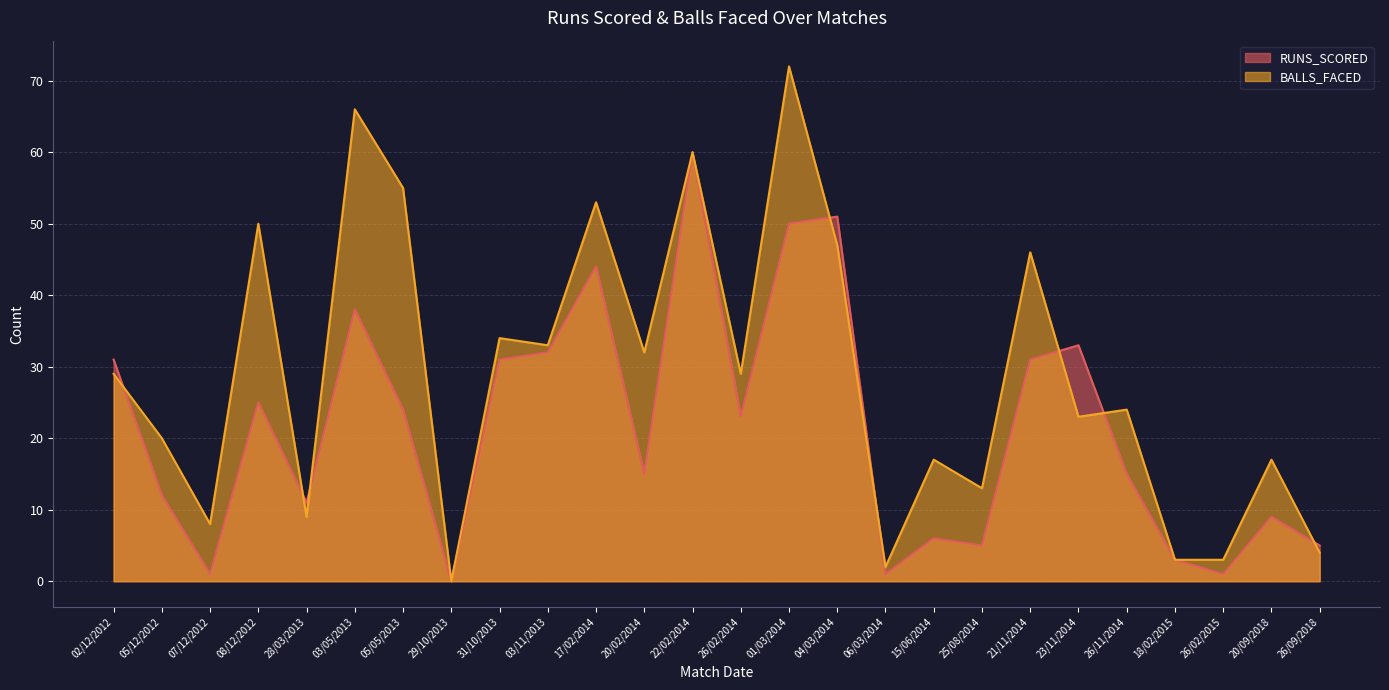

Rank the categories by RUNS_SCORED value from highest to lowest.

22/02/2014, 04/03/2014, 01/03/2014, 17/02/2014, 03/05/2013, 23/11/2014, 03/11/2013, 02/12/2012, 31/10/2013, 21/11/2014, 08/12/2012, 05/05/2013, 26/02/2014, 20/02/2014, 26/11/2014, 05/12/2012, 28/03/2013, 20/09/2018, 15/06/2014, 25/08/2014, 26/09/2018, 18/02/2015, 07/12/2012, 06/03/2014, 26/02/2015, 29/10/2013